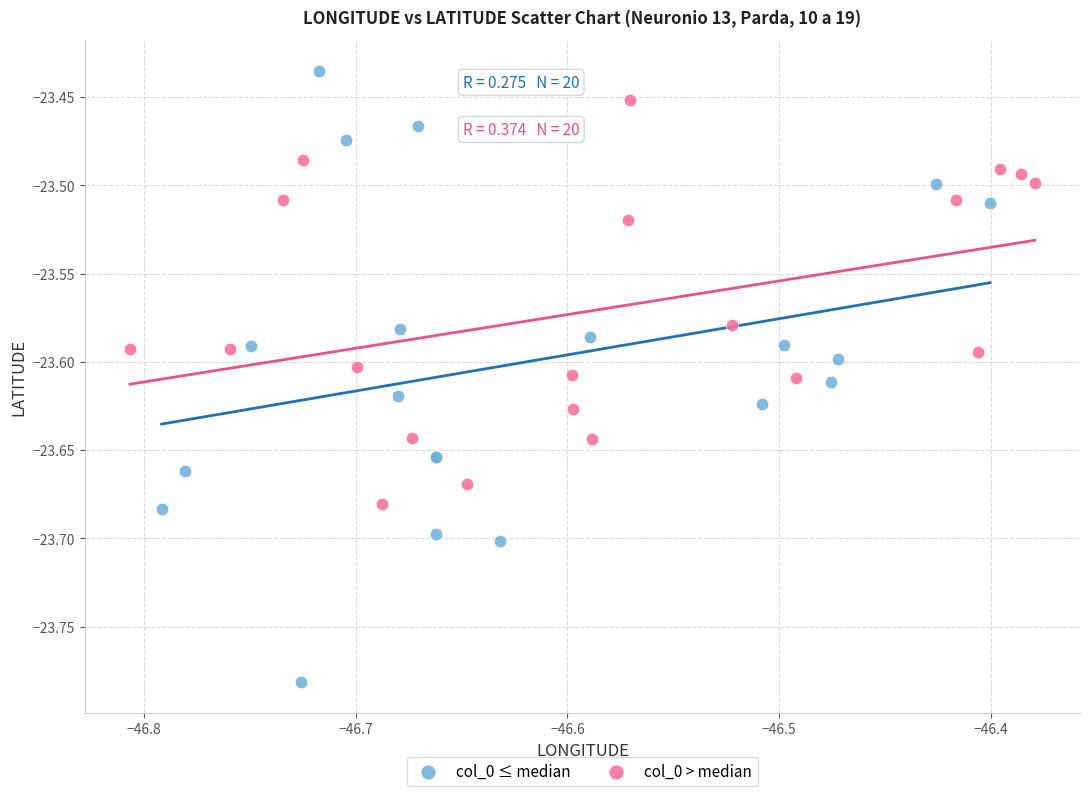

Which series has the widest spread of Y values?

col_0 ≤ median